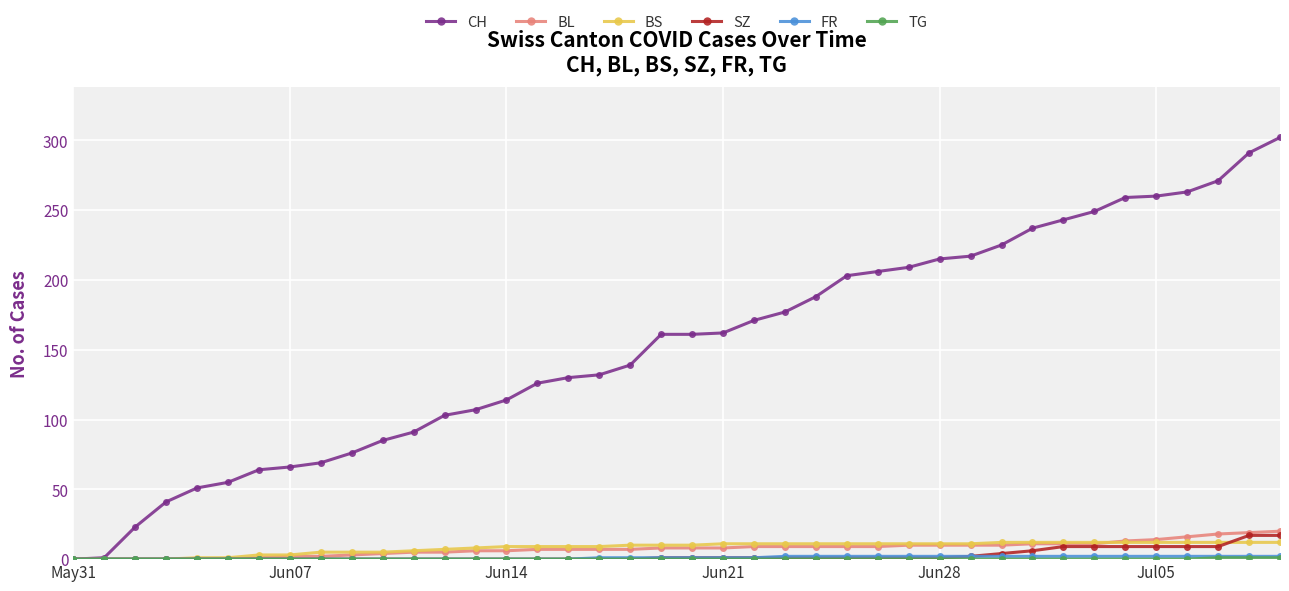

What is the value of the CH point at the 29th from the left?

215